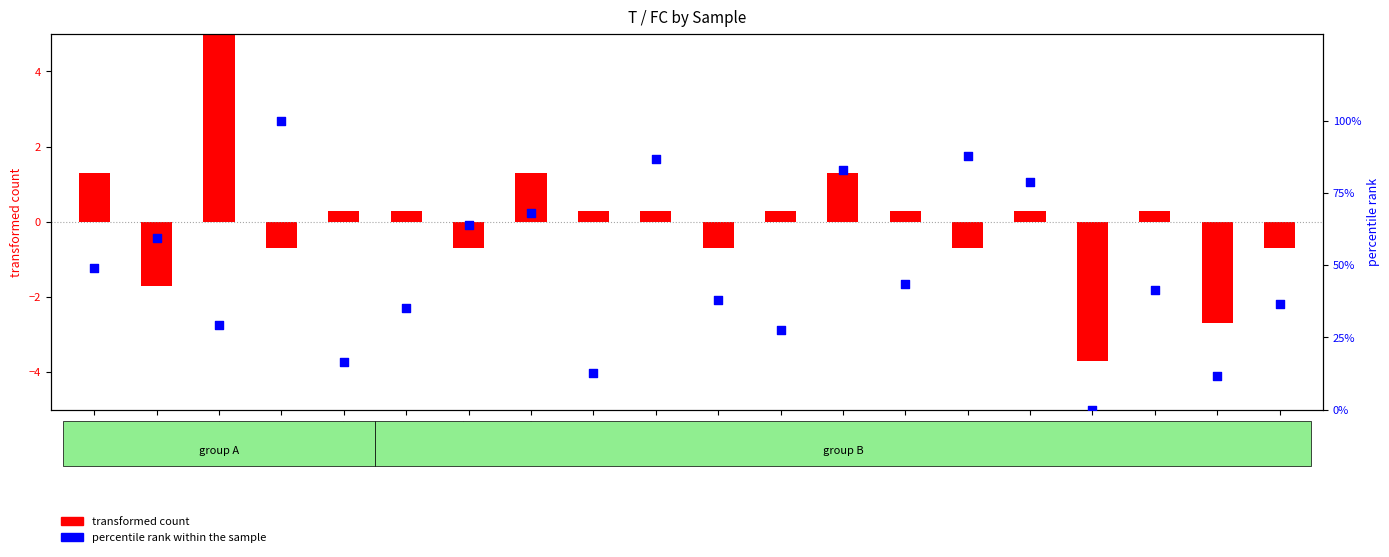

Which series has the largest Y range (max minus min)?

percentile rank within the sample